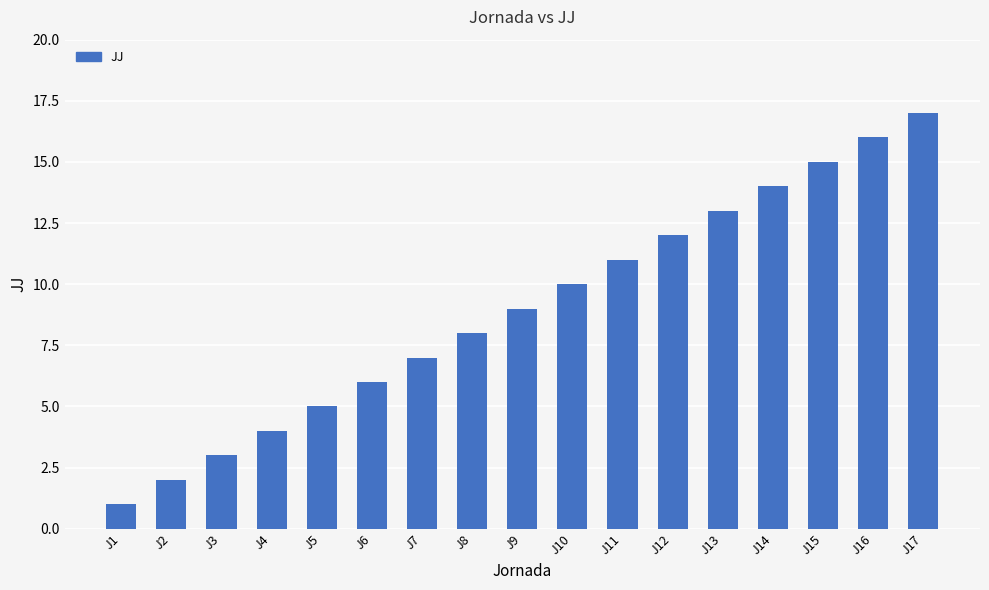

What is the minimum value shown in the chart?

1